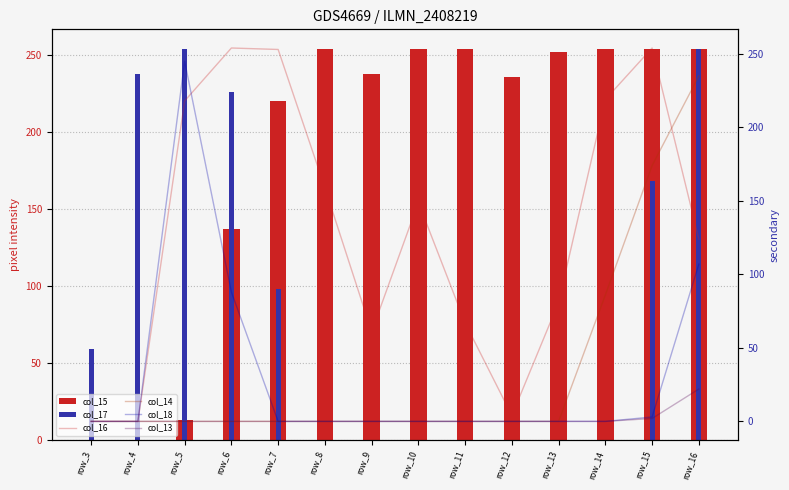

Which series has the largest range (max minus min)?

col_15